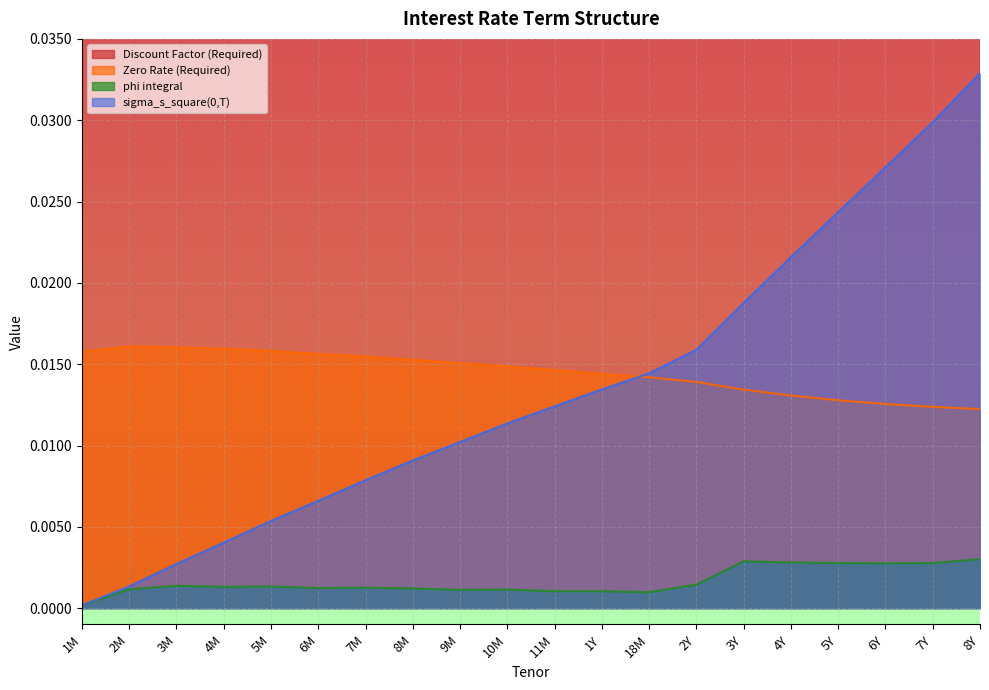

At which category is the sum across all series the highest?

3M